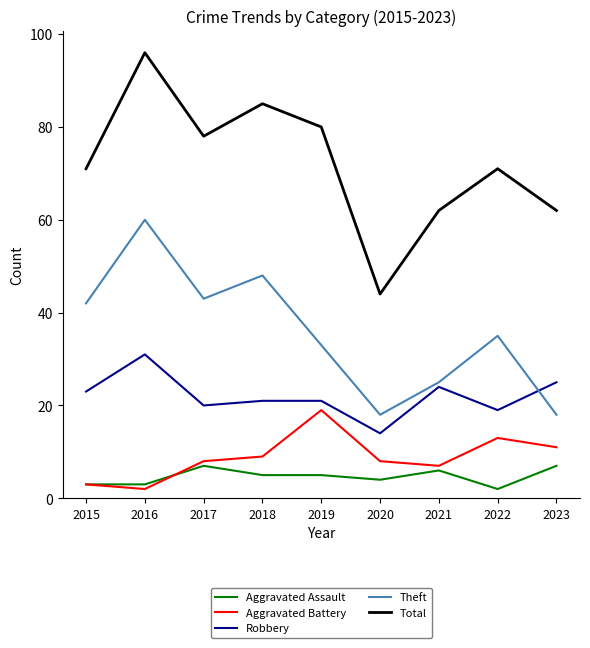

What is the spread (max minus min) of values at 2022?

69